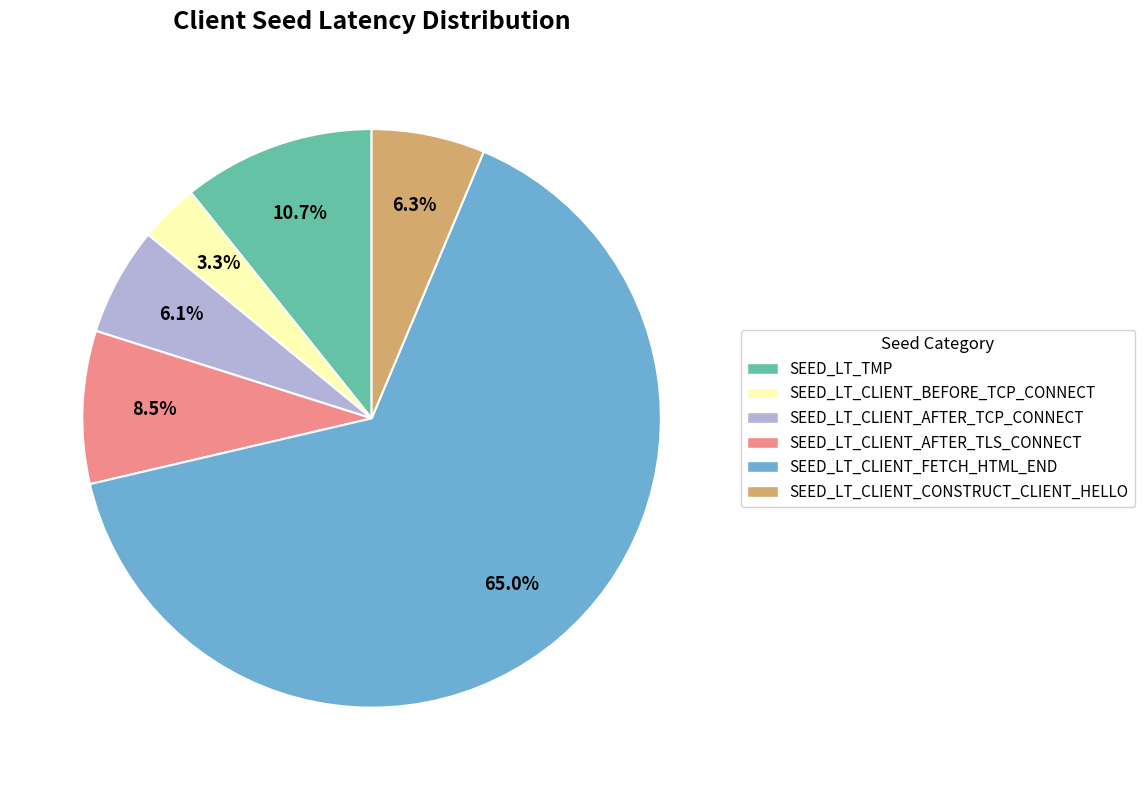

What is the total percentage of SEED_LT_CLIENT_CONSTRUCT_CLIENT_HELLO and SEED_LT_CLIENT_AFTER_TCP_CONNECT?

12.4%